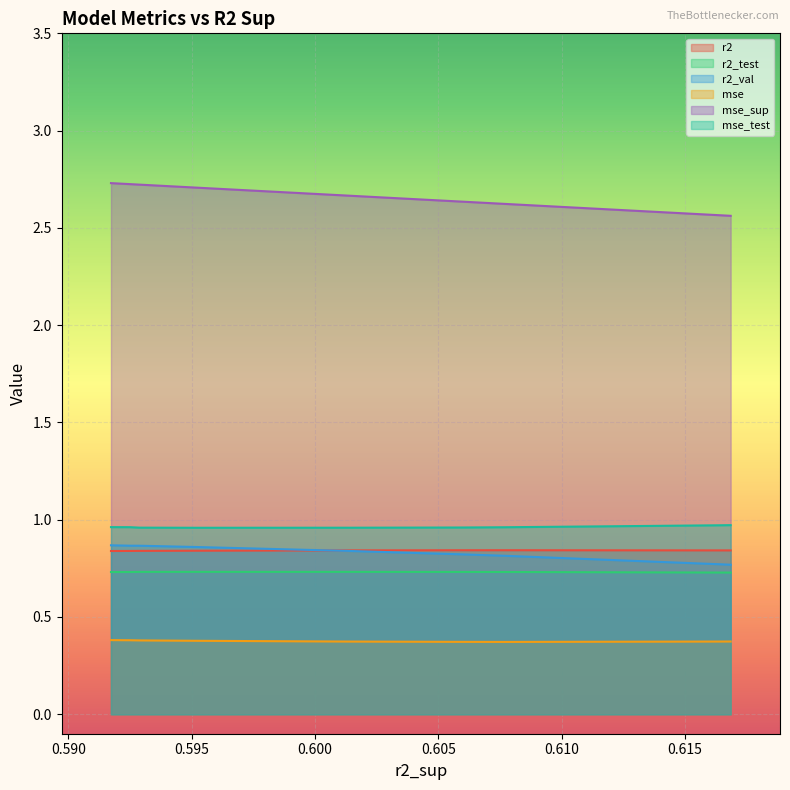

List the series in order of their peak value, lowest first.

mse, r2_test, r2, r2_val, mse_test, mse_sup